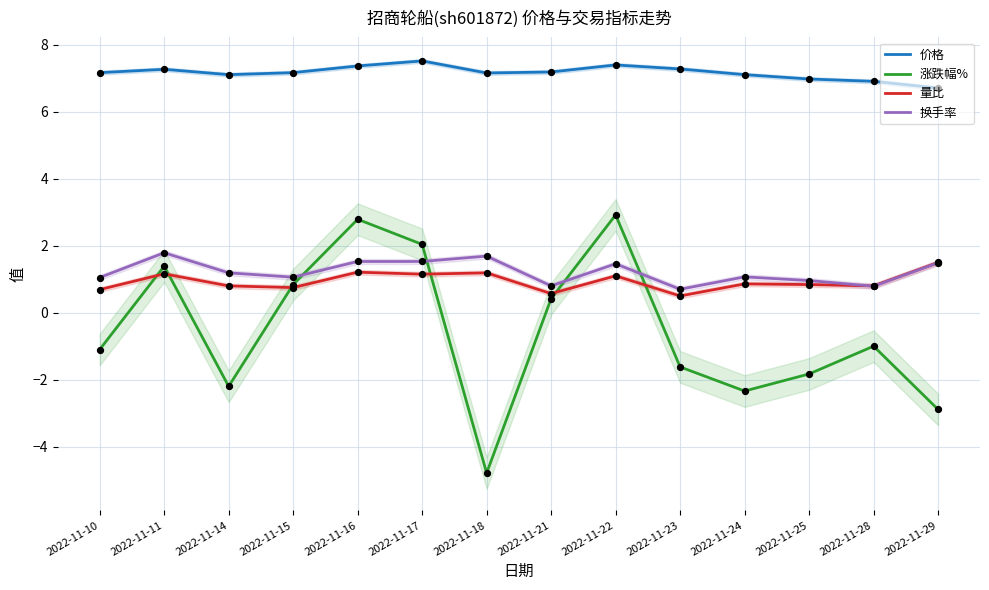

At how many categories does at least one series exceed 4?

14